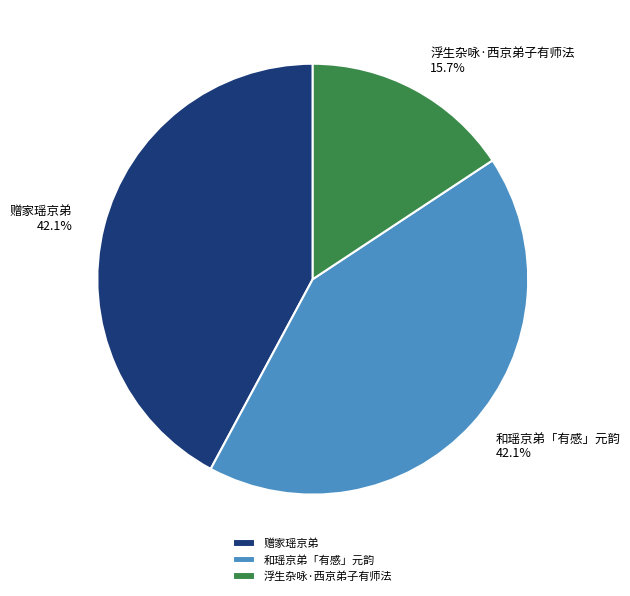

Count the number of slices in the pie.

3